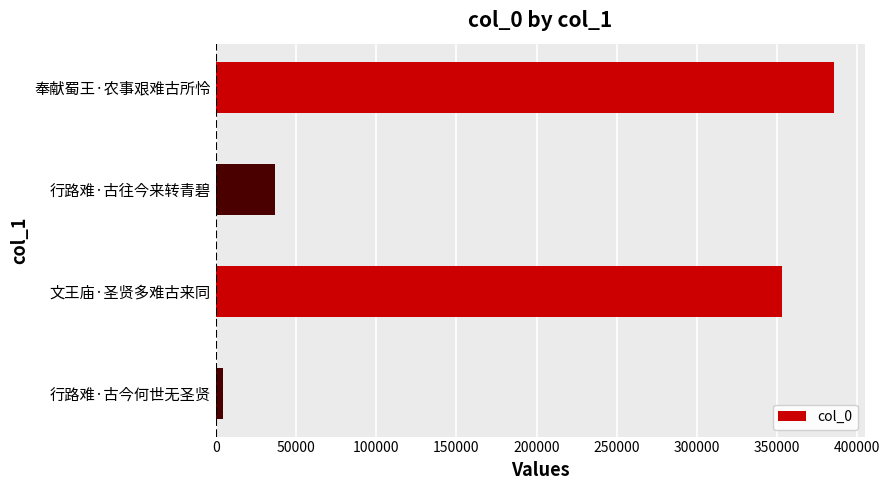

Which has a higher value, 行路难·古往今来转青碧 or 行路难·古今何世无圣贤?

行路难·古往今来转青碧